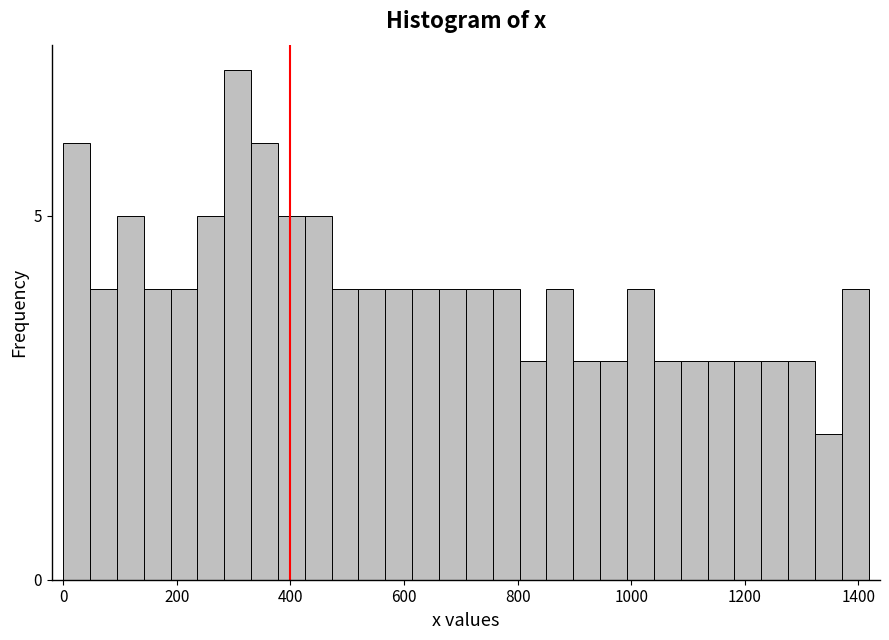

Read against the x-axis, roughly where is the centre of the tallest bar?

300